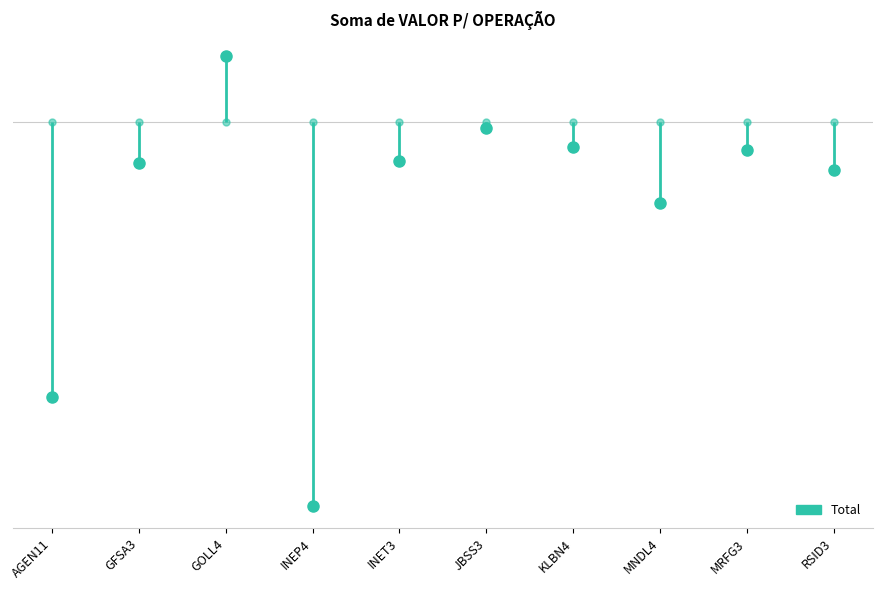

True or false: the data has more than 1 interior local peaks.

True